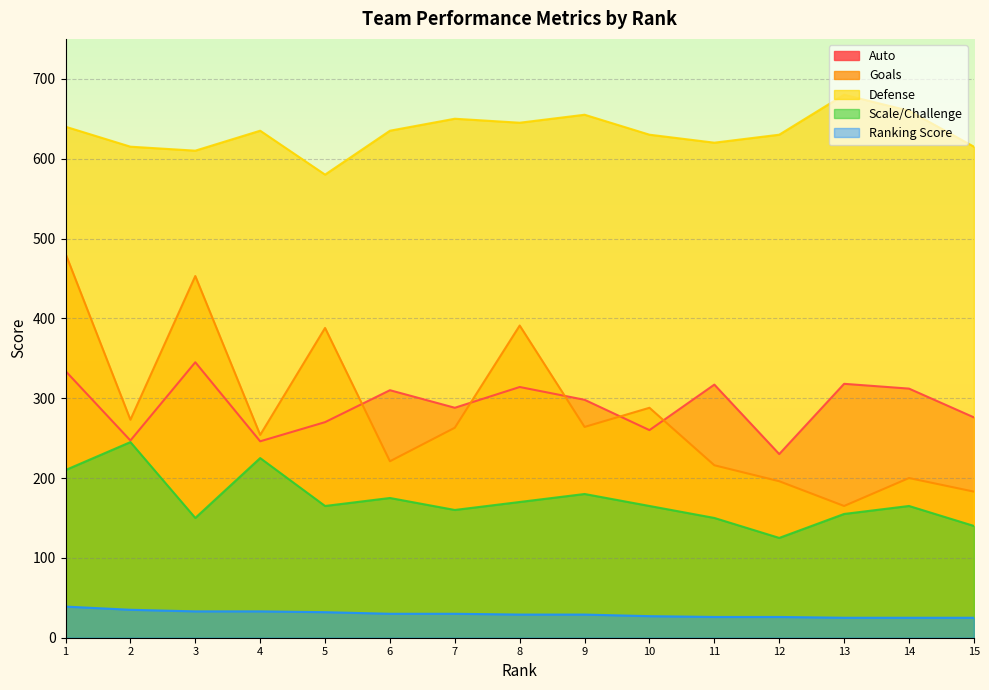

Which series has the widest spread of values?

Goals